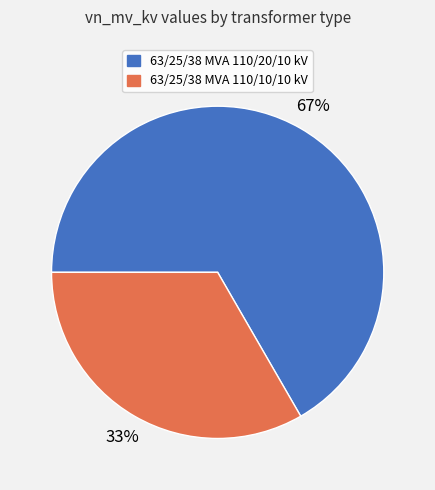

Is 63/25/38 MVA 110/20/10 kV the majority of the pie?

Yes